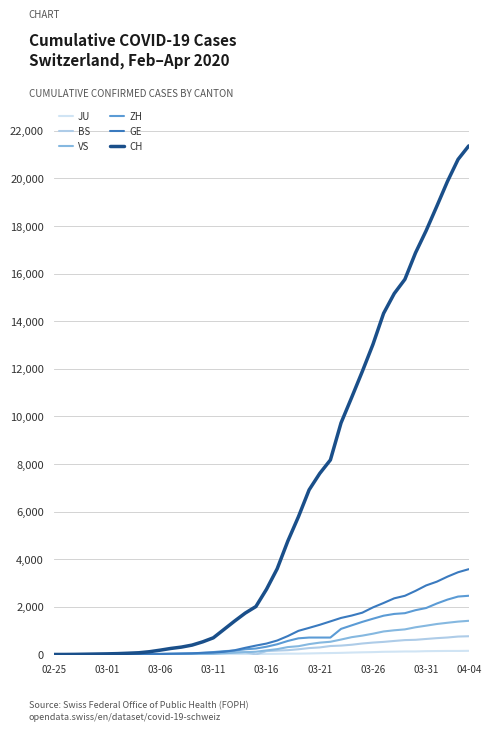

Which series has the widest spread of values?

CH